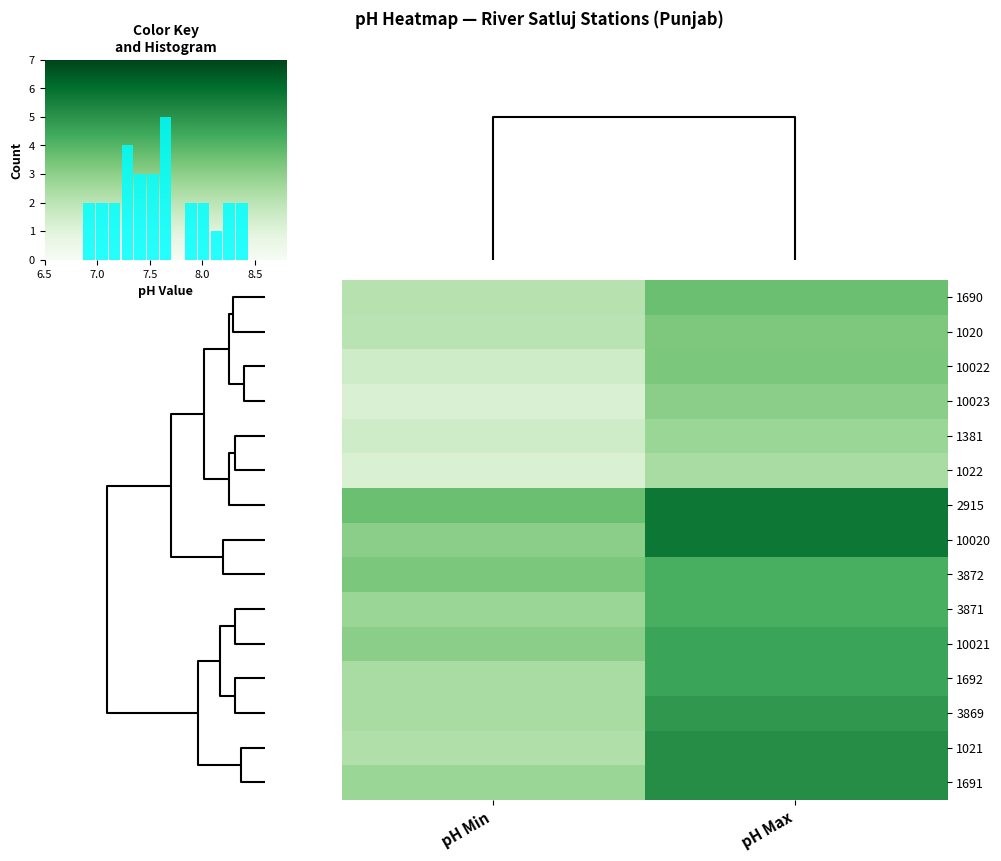

How many 3871 values are between 7 and 8?

2